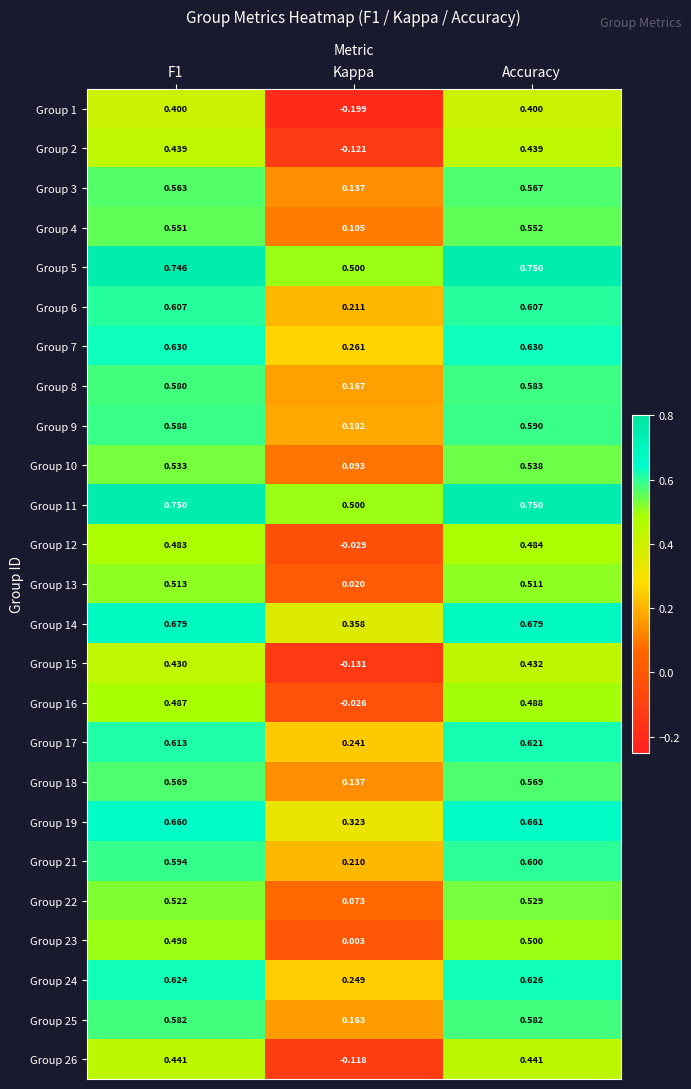

At which category does the chart reach its minimum across all series?

Kappa